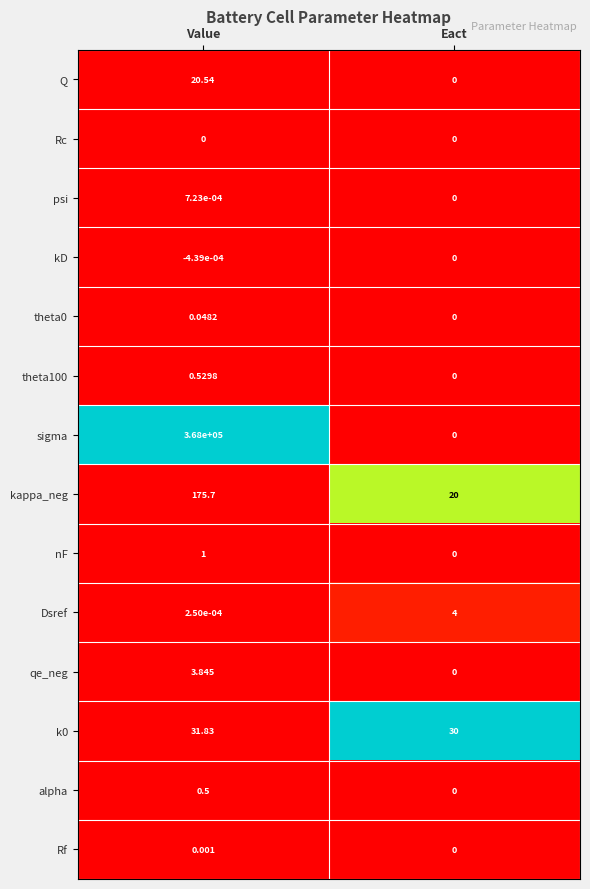

Rank the categories by sigma value from highest to lowest.

Value, Eact